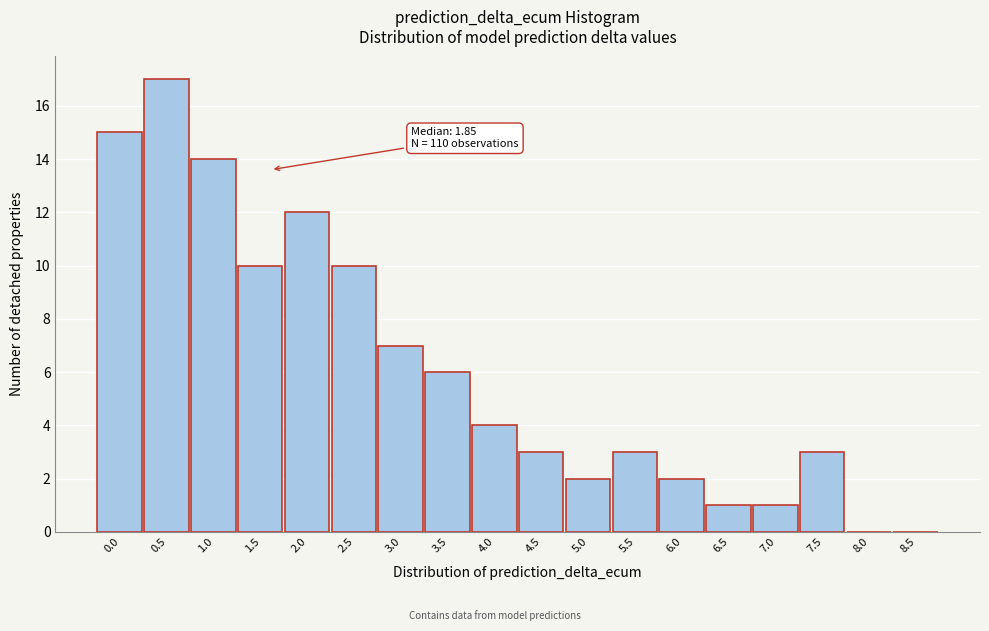

Reading left to right, transcribe all the data shown in this chart.

0.0=15	0.5=17	1.0=14	1.5=10	2.0=12	2.5=10	3.0=7	3.5=6	4.0=4	4.5=3	5.0=2	5.5=3	6.0=2	6.5=1	7.0=1	7.5=3	8.0=0	8.5=0